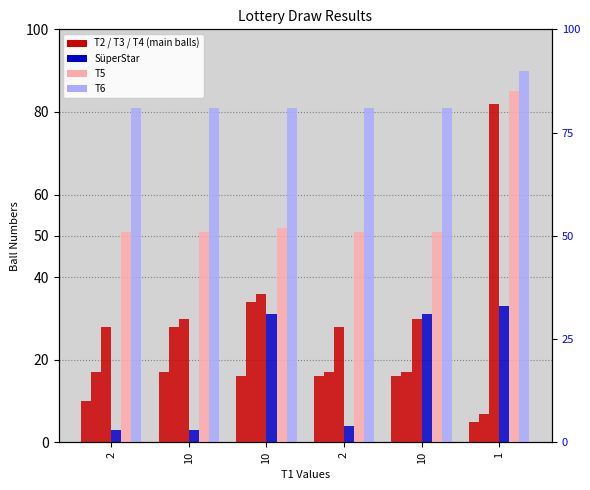

The T3 series shows 17 at 10. True or false?

False